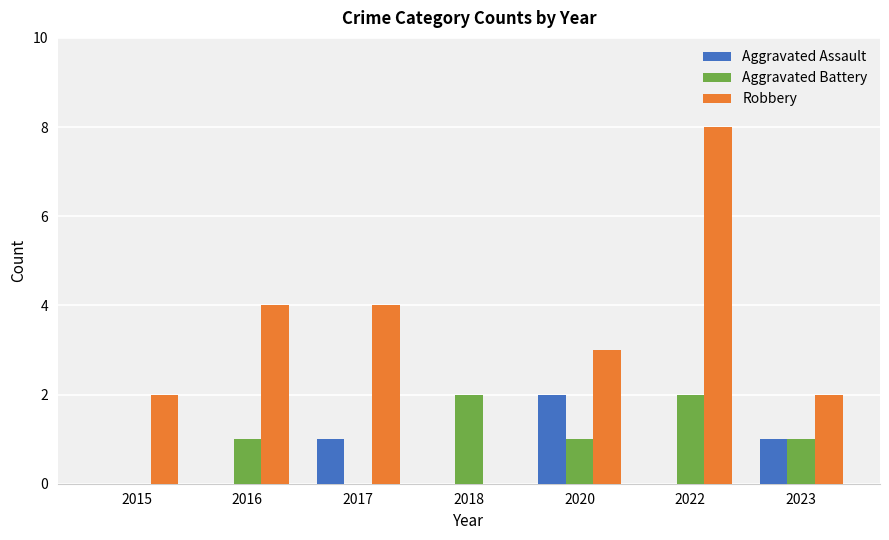

How many groups of bars are there?

7